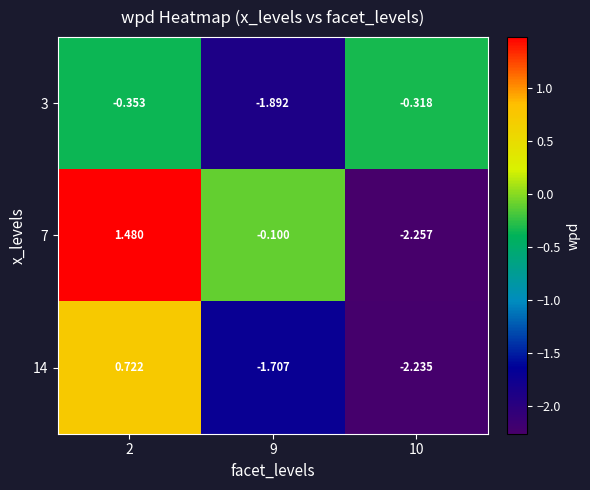

At how many categories does at least one series exceed -1?

3